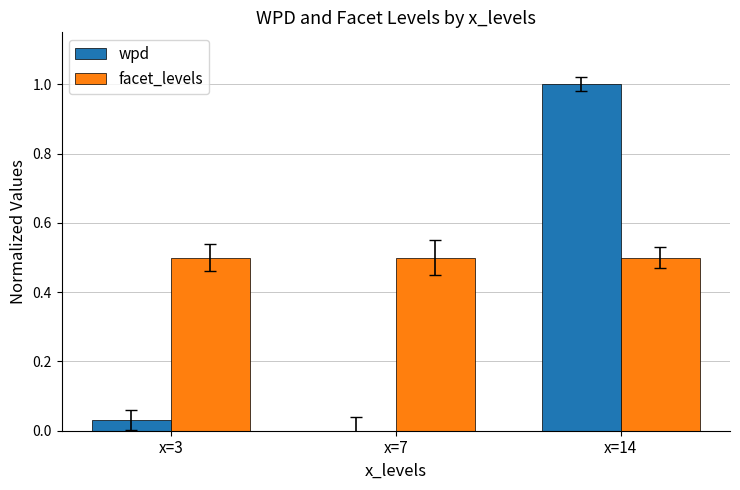

At which category is the sum across all series the highest?

x=14